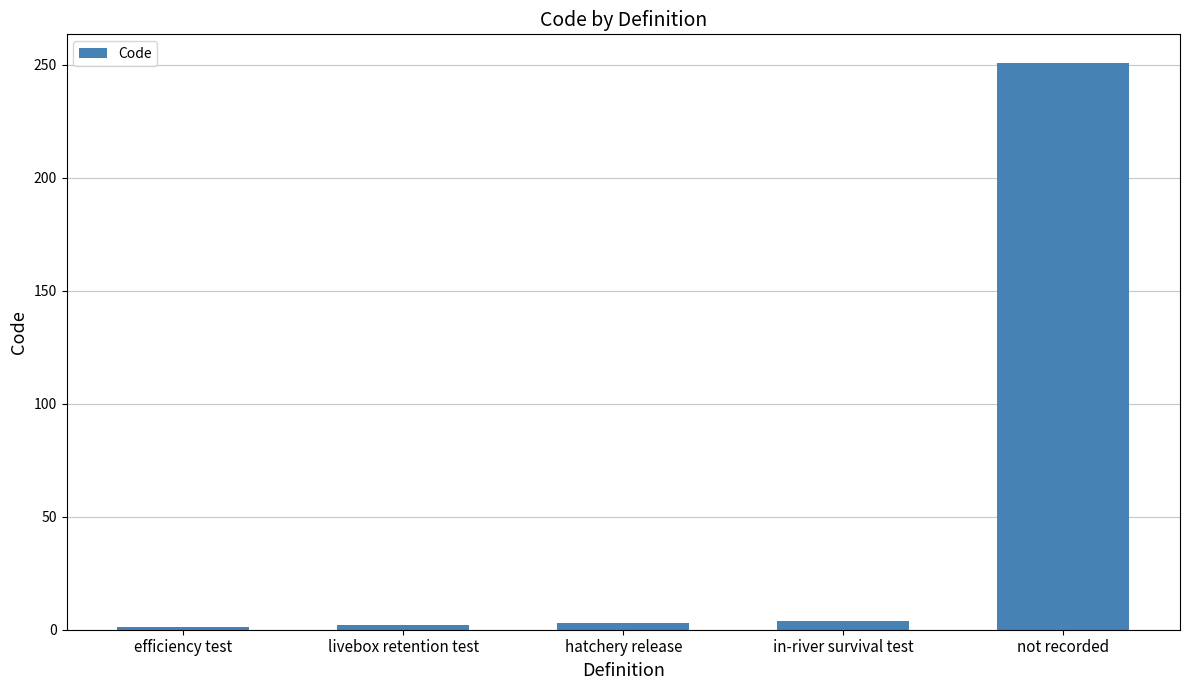

How many bars are there in total?

5